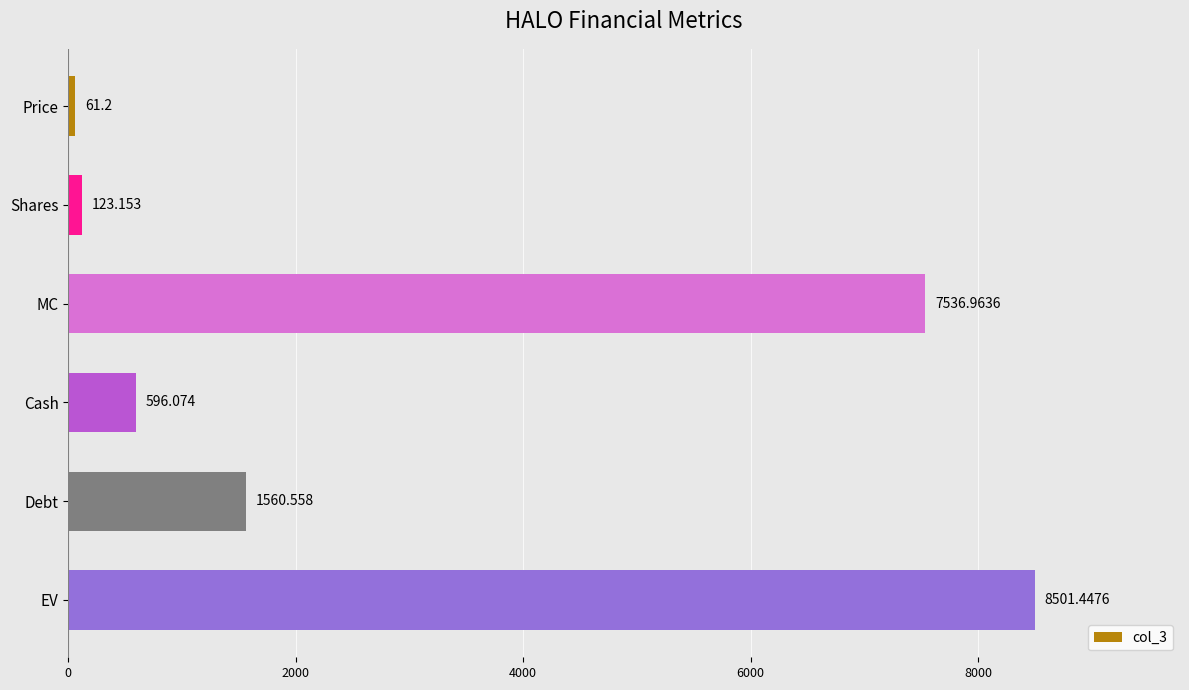

At which label is the value closest to 4281?

Debt